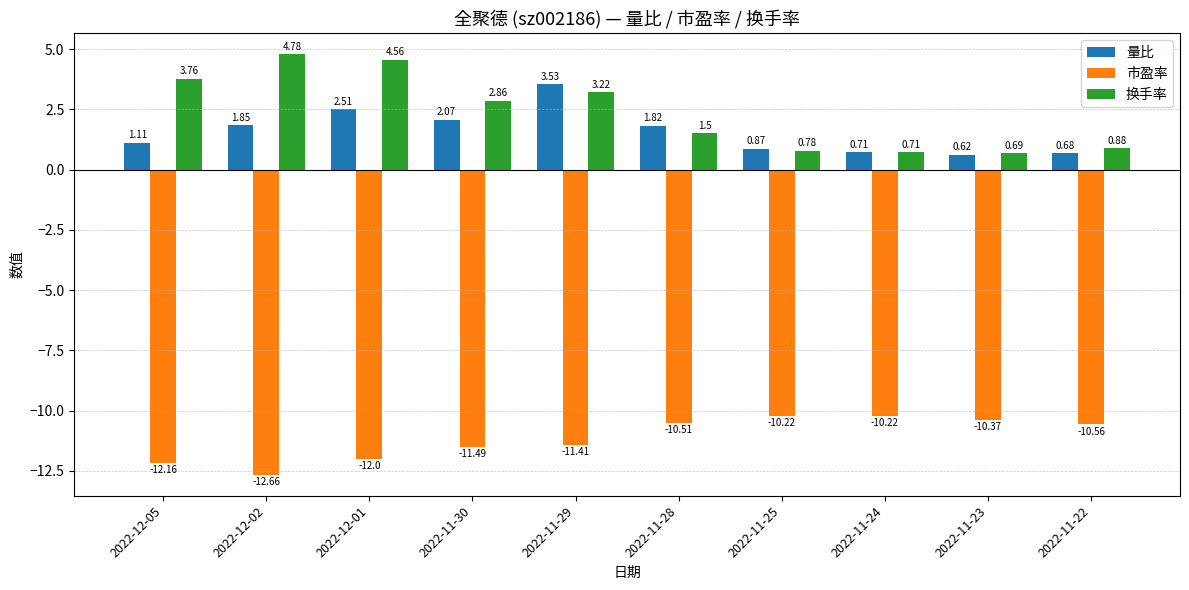

True or false: 换手率 has a value of 4.8 at 2022-12-02.

True